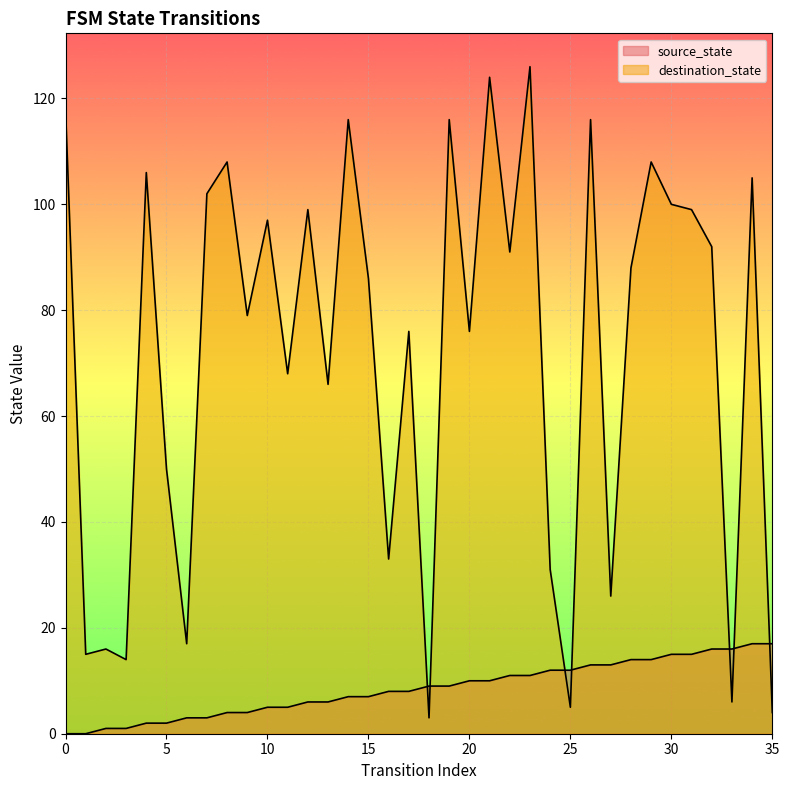

What is the highest value of the destination_state series?

126